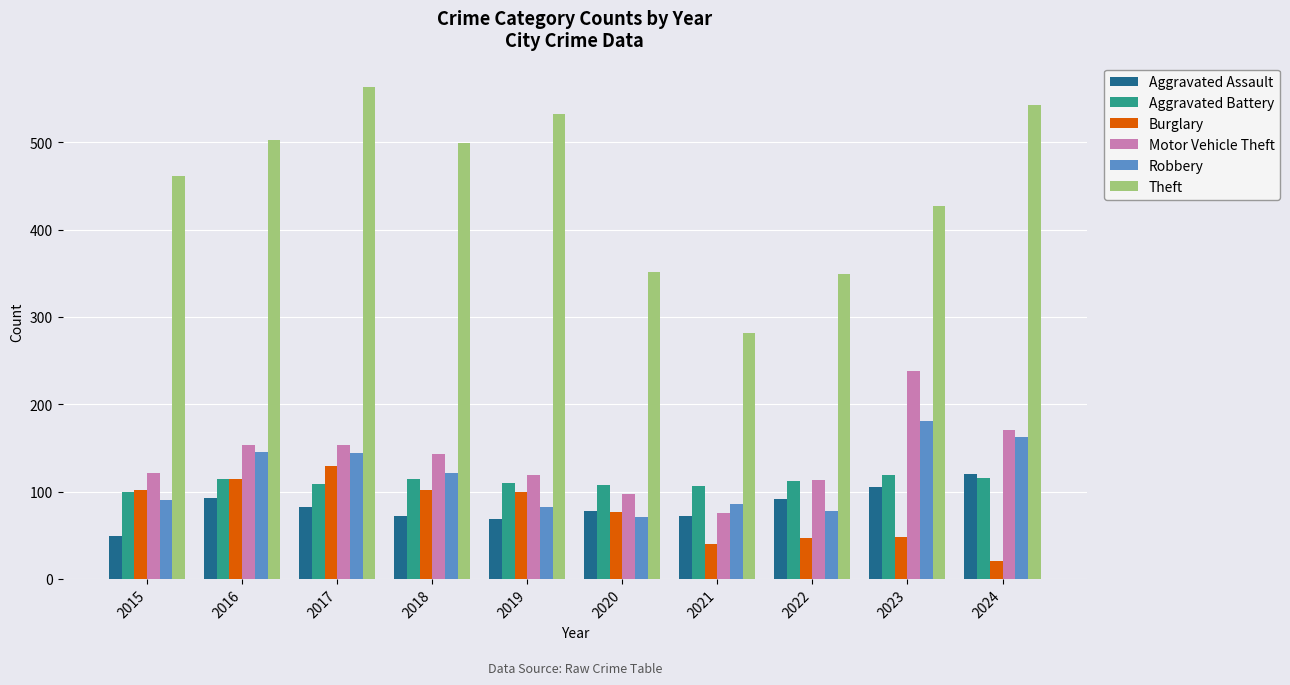

How many bars are there in each group?

6